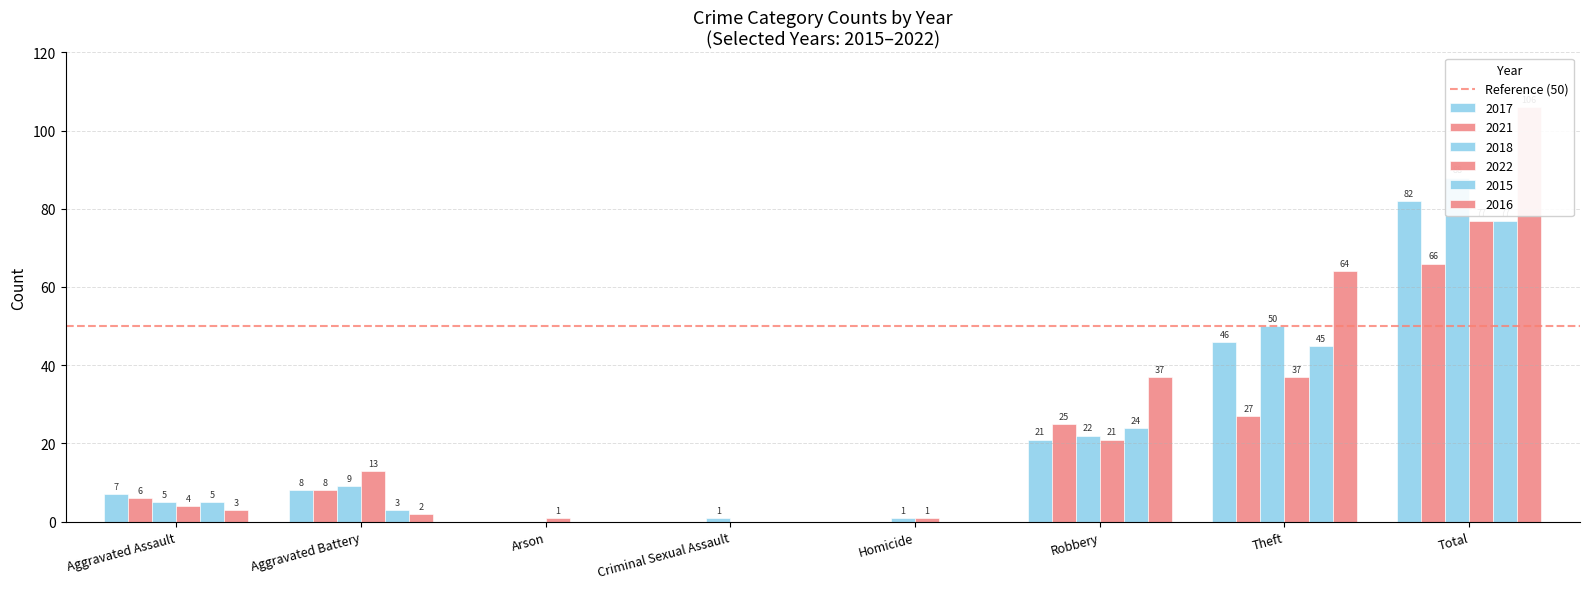

Where does the 2022 series first go above 13?

Robbery